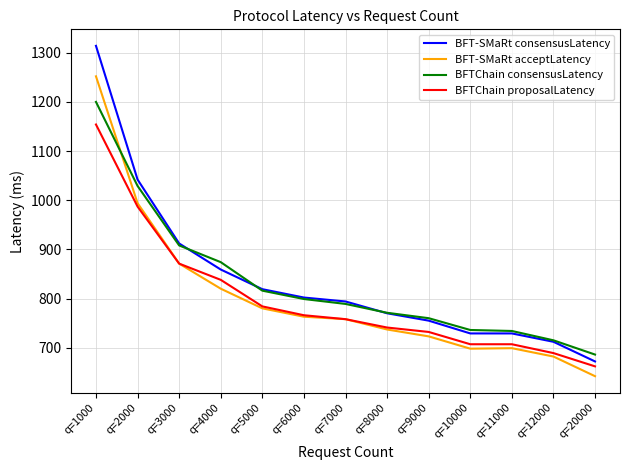

Which series has the widest spread of values?

BFT-SMaRt consensusLatency